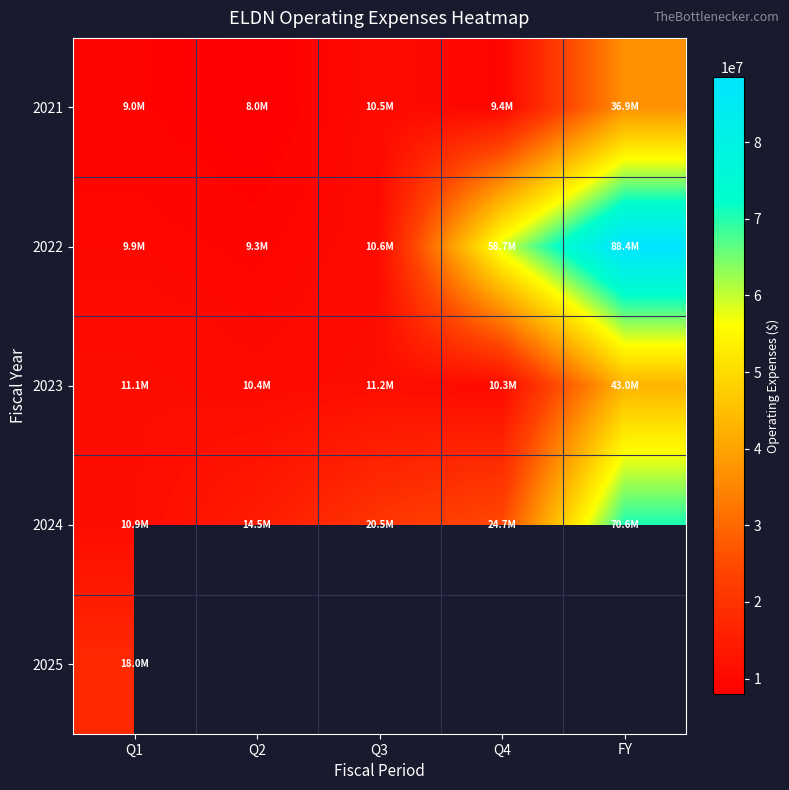

Is the value of 2025 at FY greater than the value of 2021 at Q3?

No